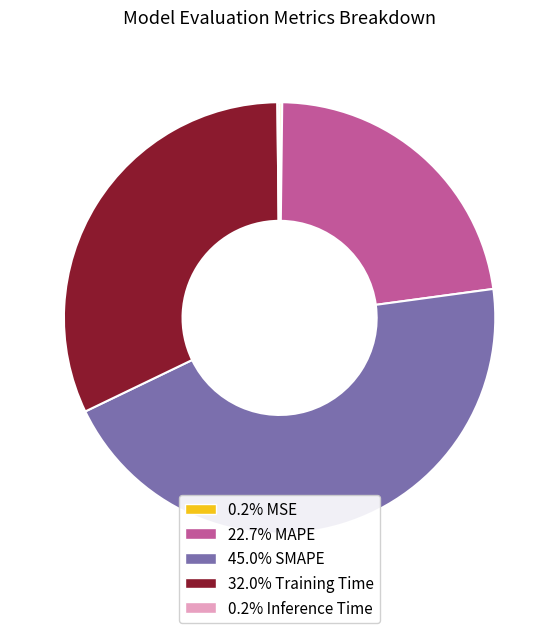

Is there a majority slice in this chart?

No